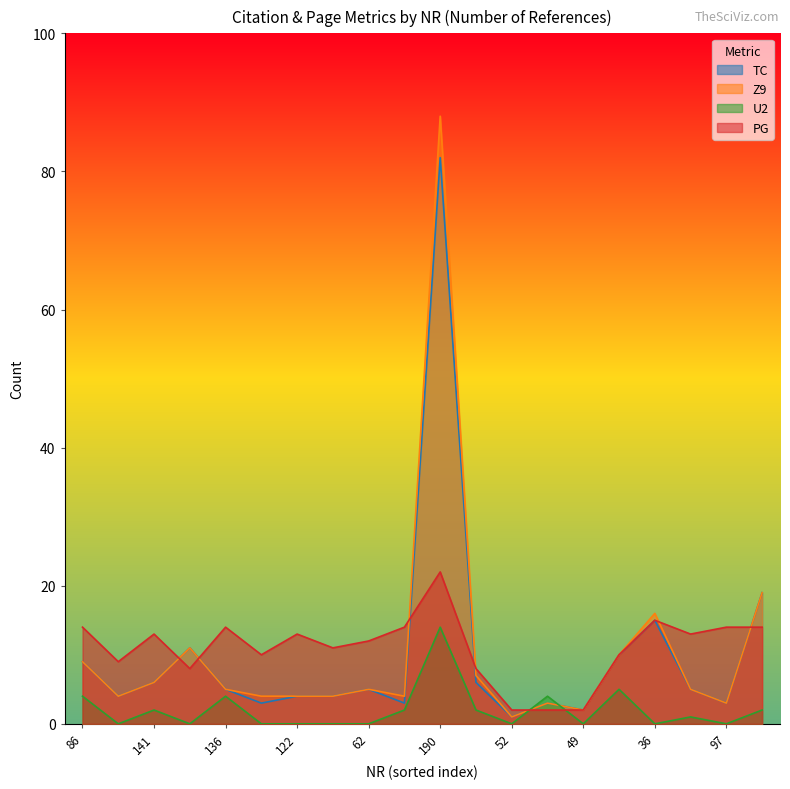

Which series ends up on top after the final intersection of PG and U2?

PG